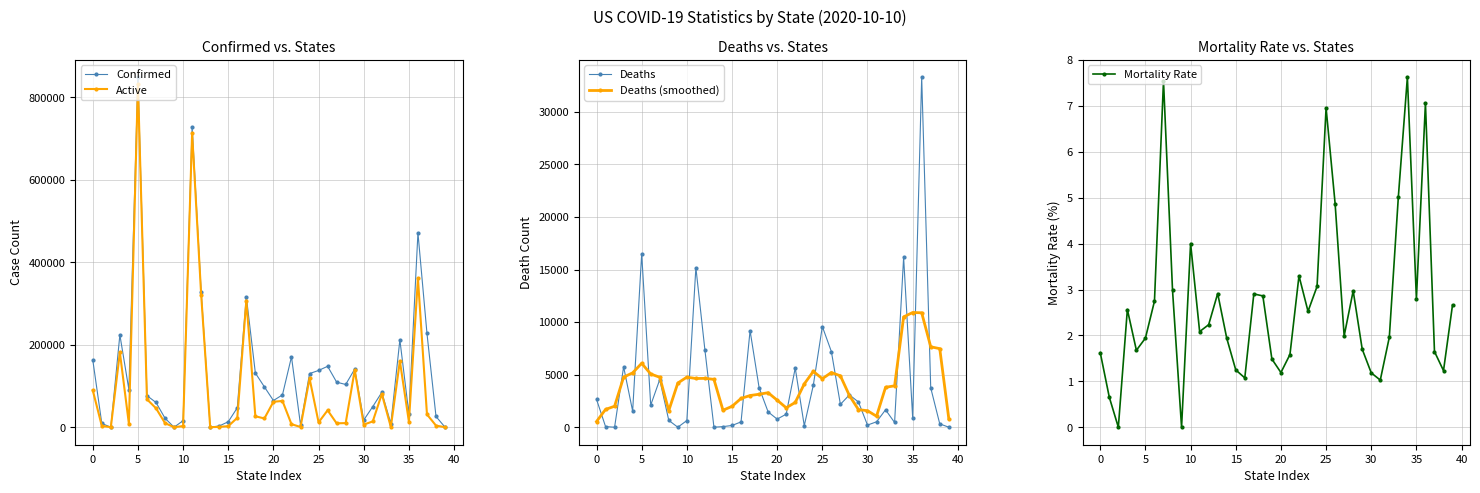

Which series changed the most between 12 and 31?

Active